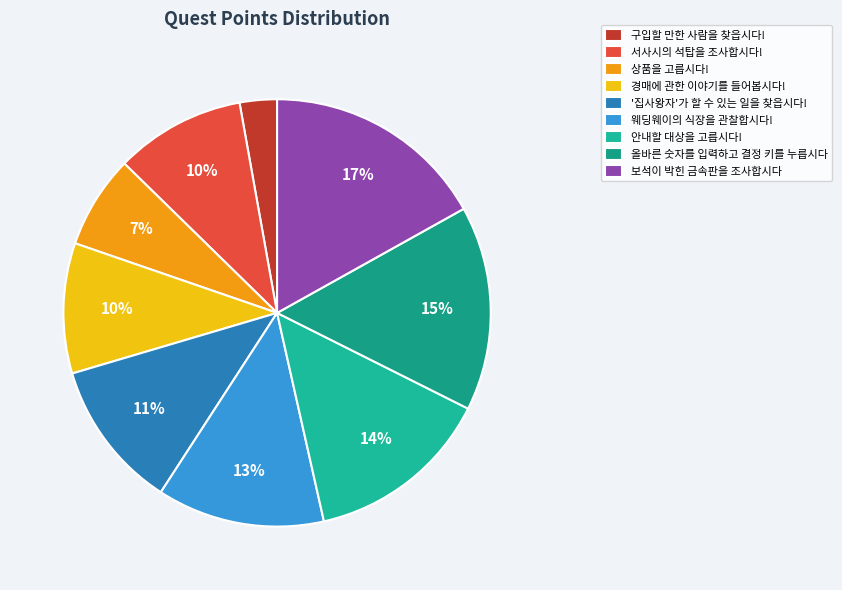

Does any single category account for the majority?

No